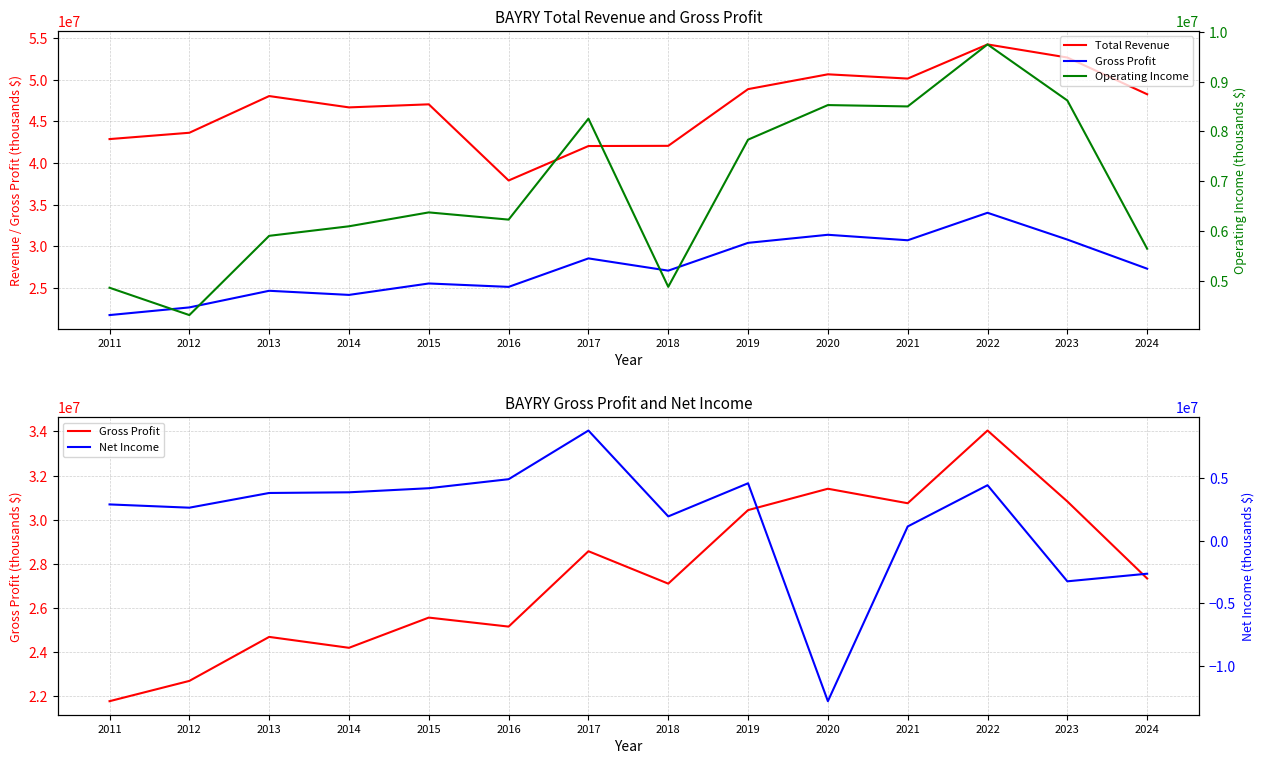

What value does the Operating Income series have at 2012, to the nearest 10?

4306400